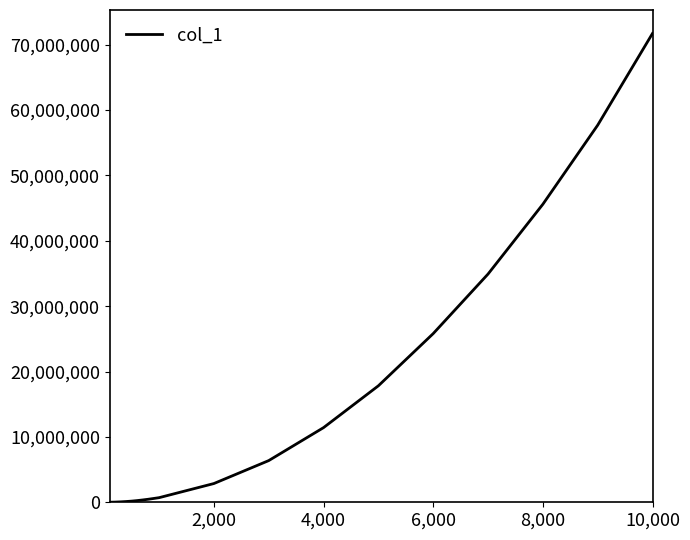

What is the difference between the maximum and minimum values?

71723317